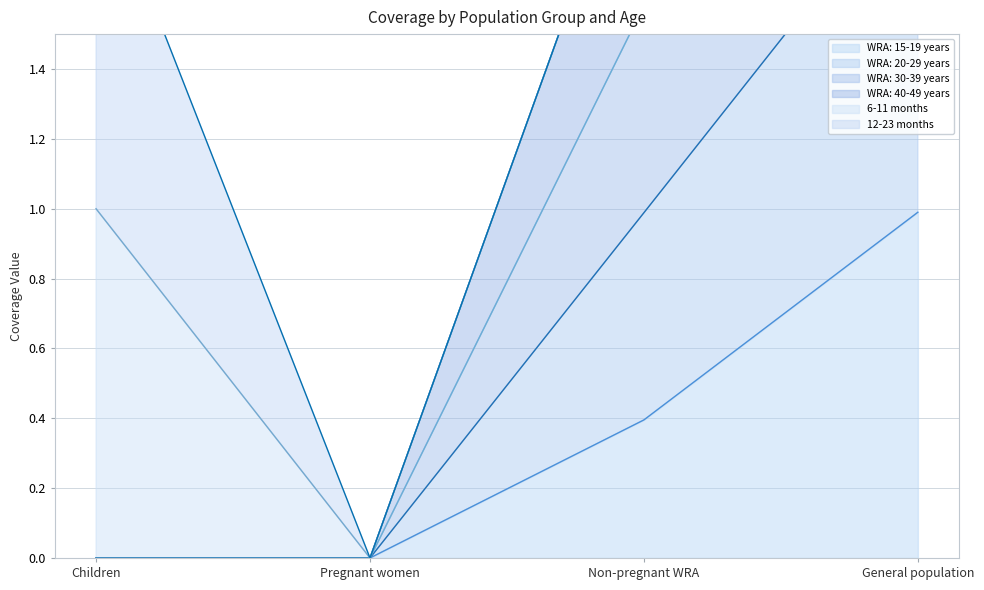

True or false: WRA: 20-29 years has a value of 2.2 at Non-pregnant WRA.

True